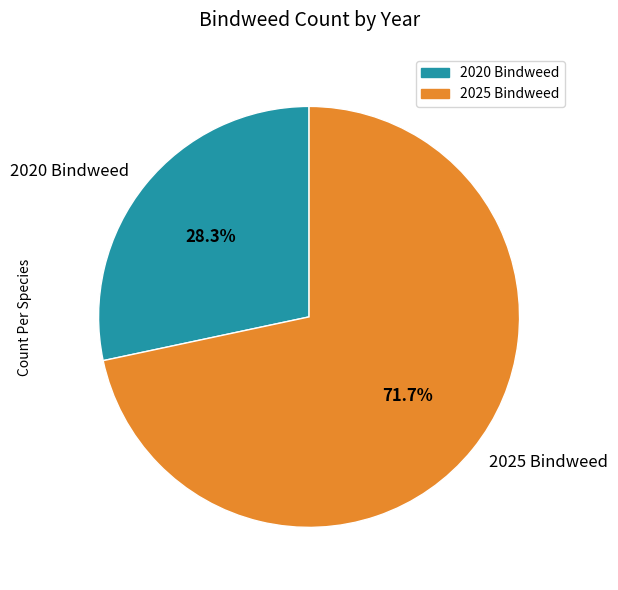

True or false: 2020 Bindweed accounts for 19% of the total.

False